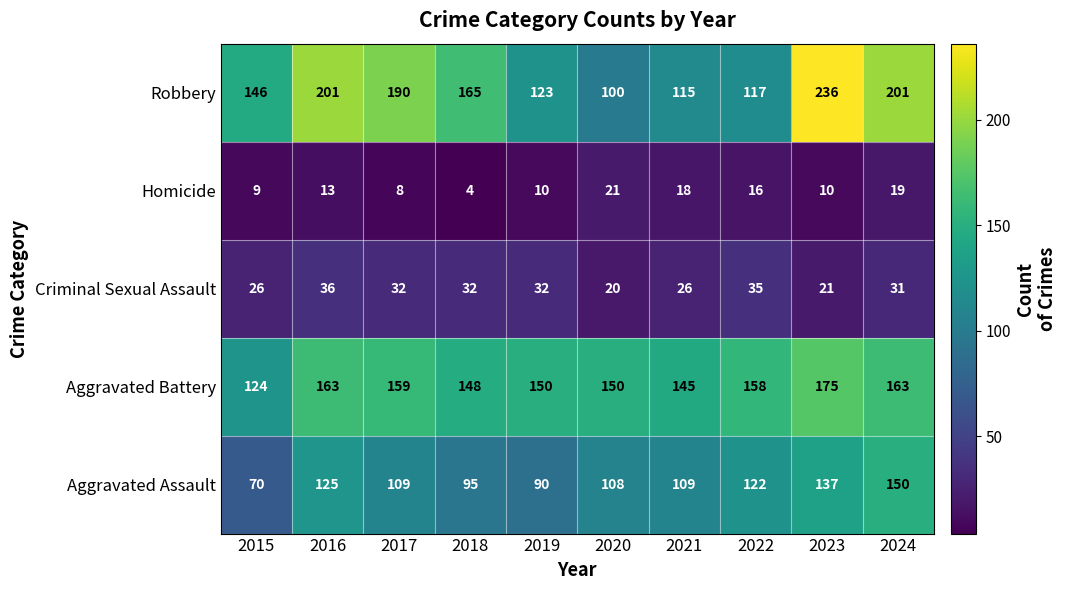

What is the sum of the Aggravated Assault values at 2019 and 2018?

185